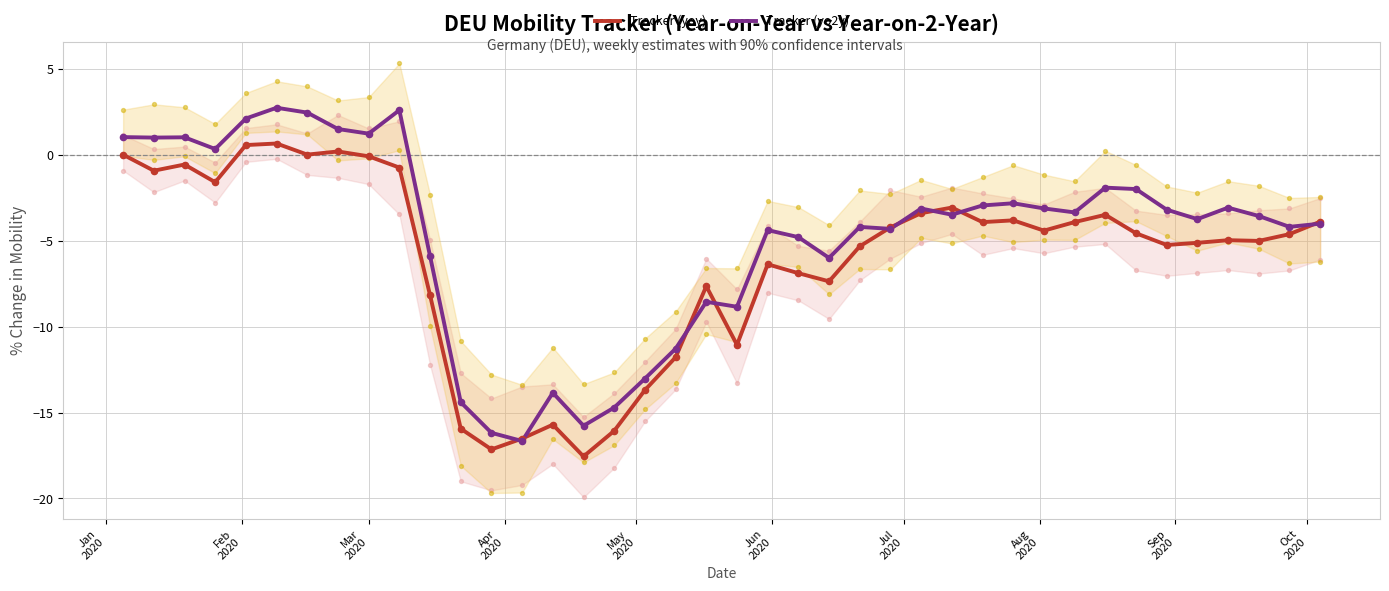

Which series has the largest total across all categories?

Tracker (yo2y)